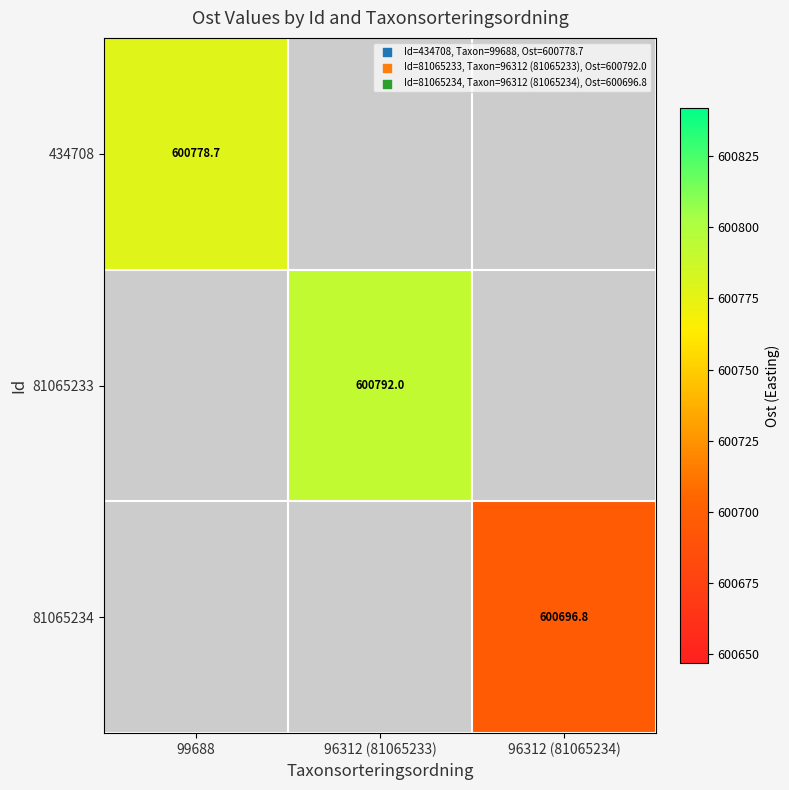

The value of 81065233 at 96312 (81065233) is 600792.0. True or false?

True